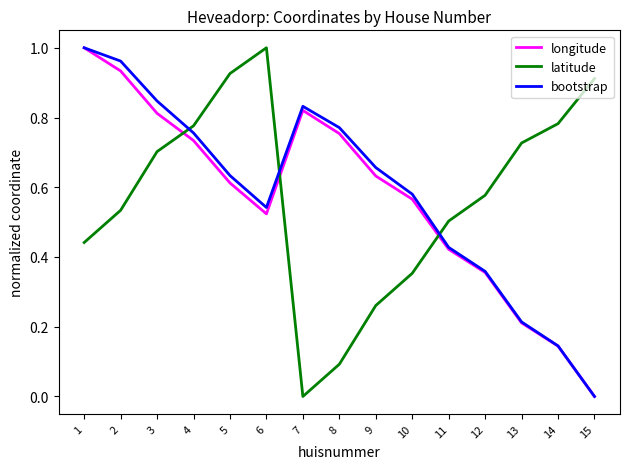

Between 5 and 9, which series saw the biggest shift?

latitude